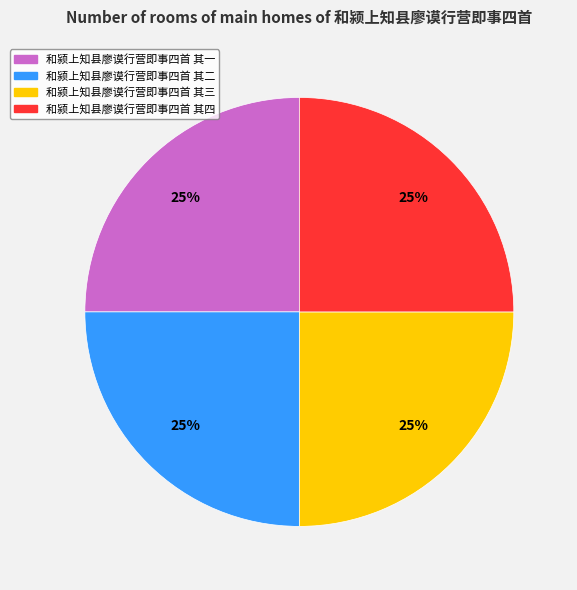

What percentage is the 和颍上知县廖谟行营即事四首 其一 slice, to the nearest percent?

25%